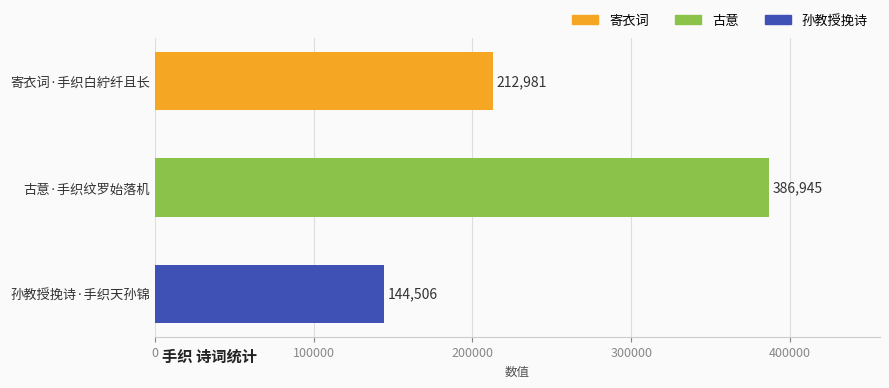

What is the label of the 3rd bar from the bottom?

寄衣词·手织白紵纤且长